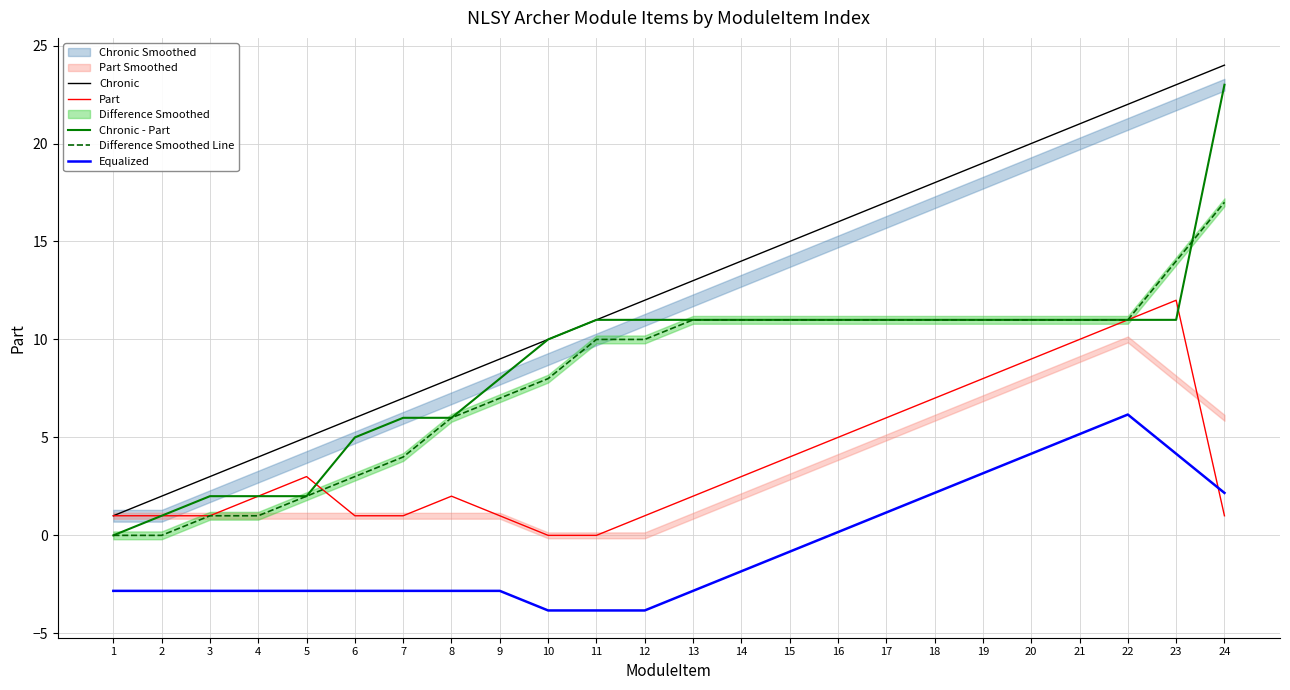

At how many categories does at least one series exceed 7?

17